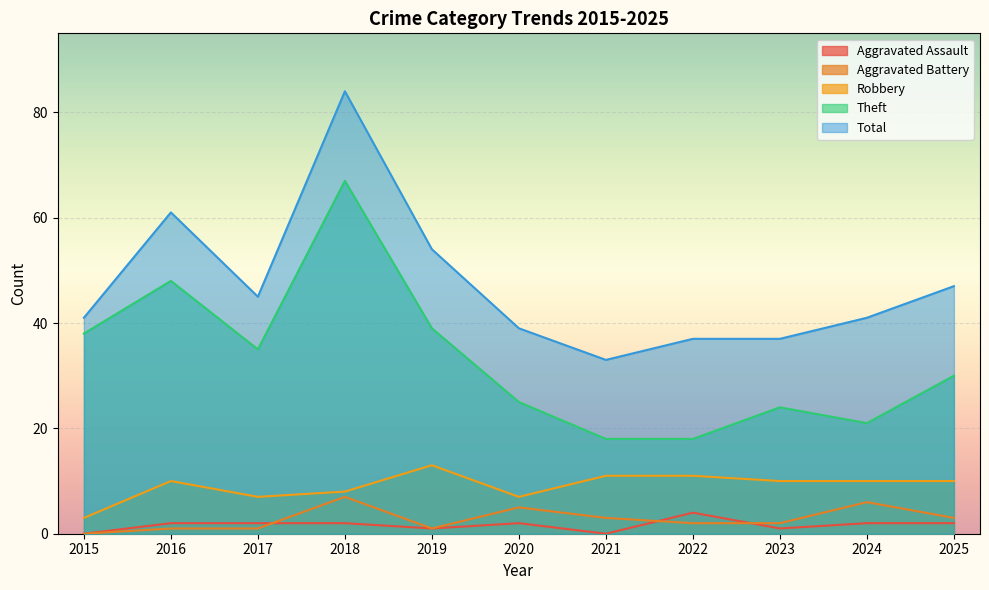

At which category is the sum across all series the highest?

2018